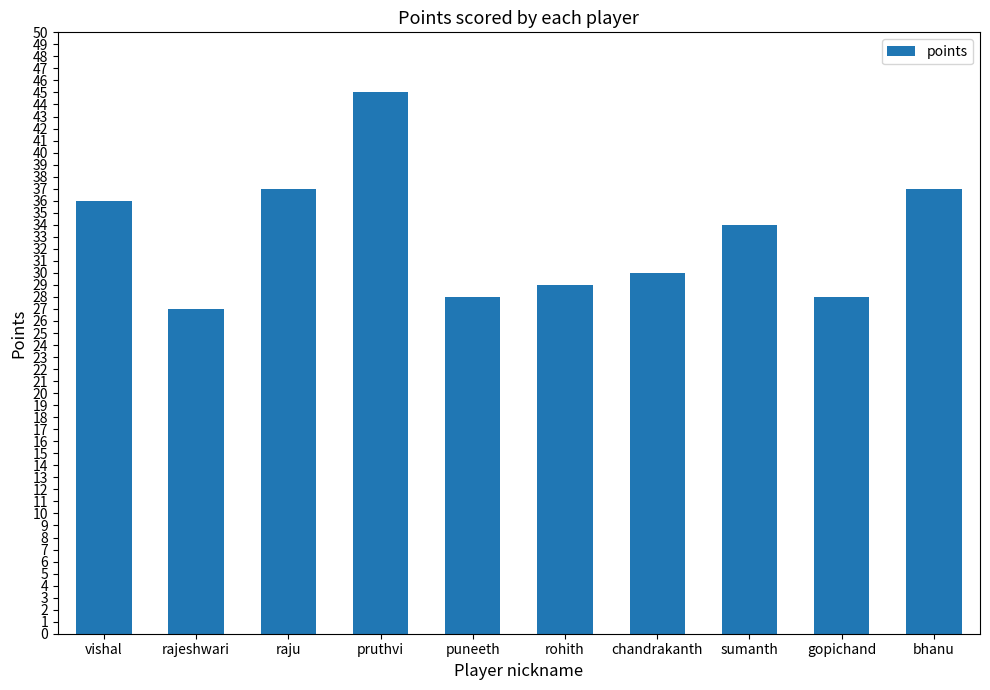

At which category does the chart reach its minimum across all series?

rajeshwari